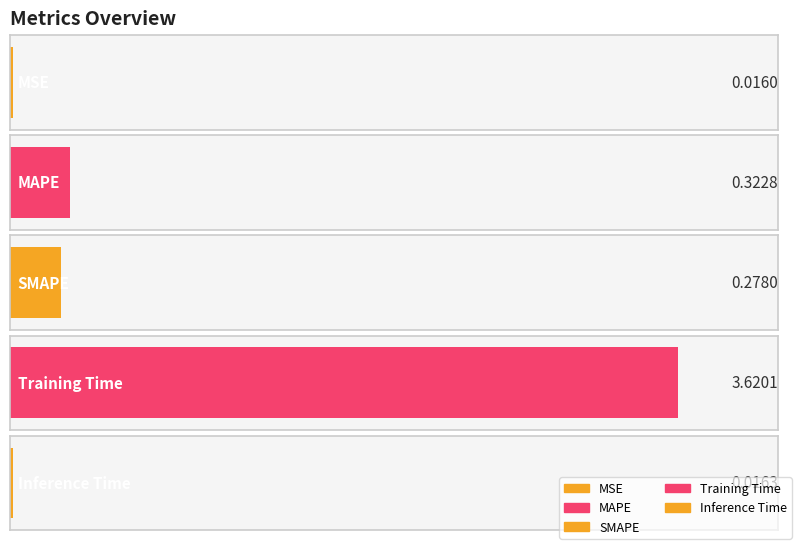

Does the chart contain stacked bars?

No